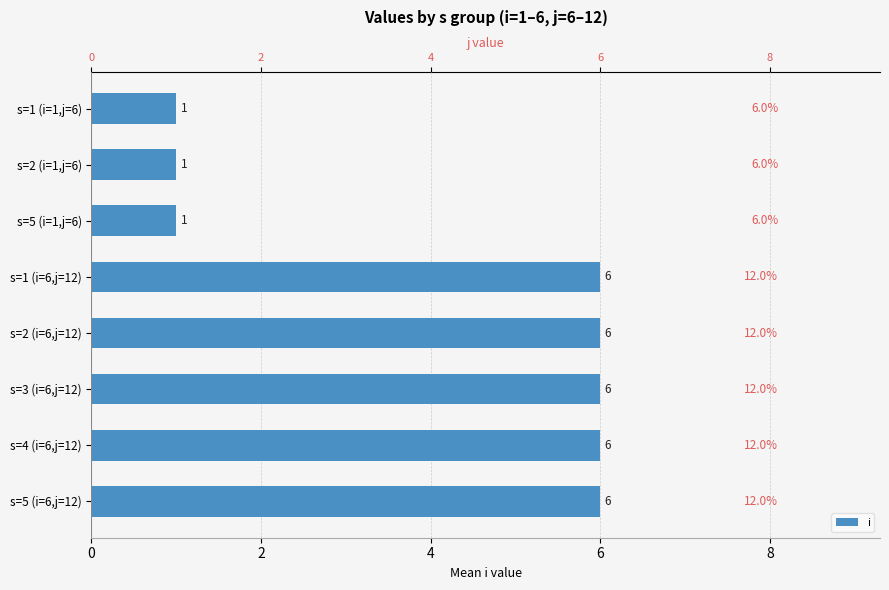

What is the difference between the values at s=5 (i=1,j=6) and s=4 (i=6,j=12)?

5